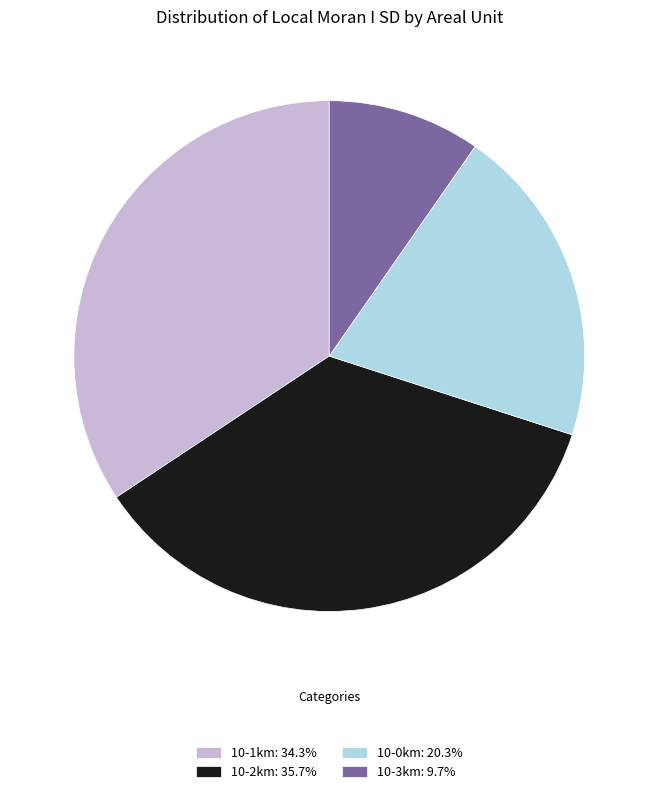

Which slice is the largest?

10-2km